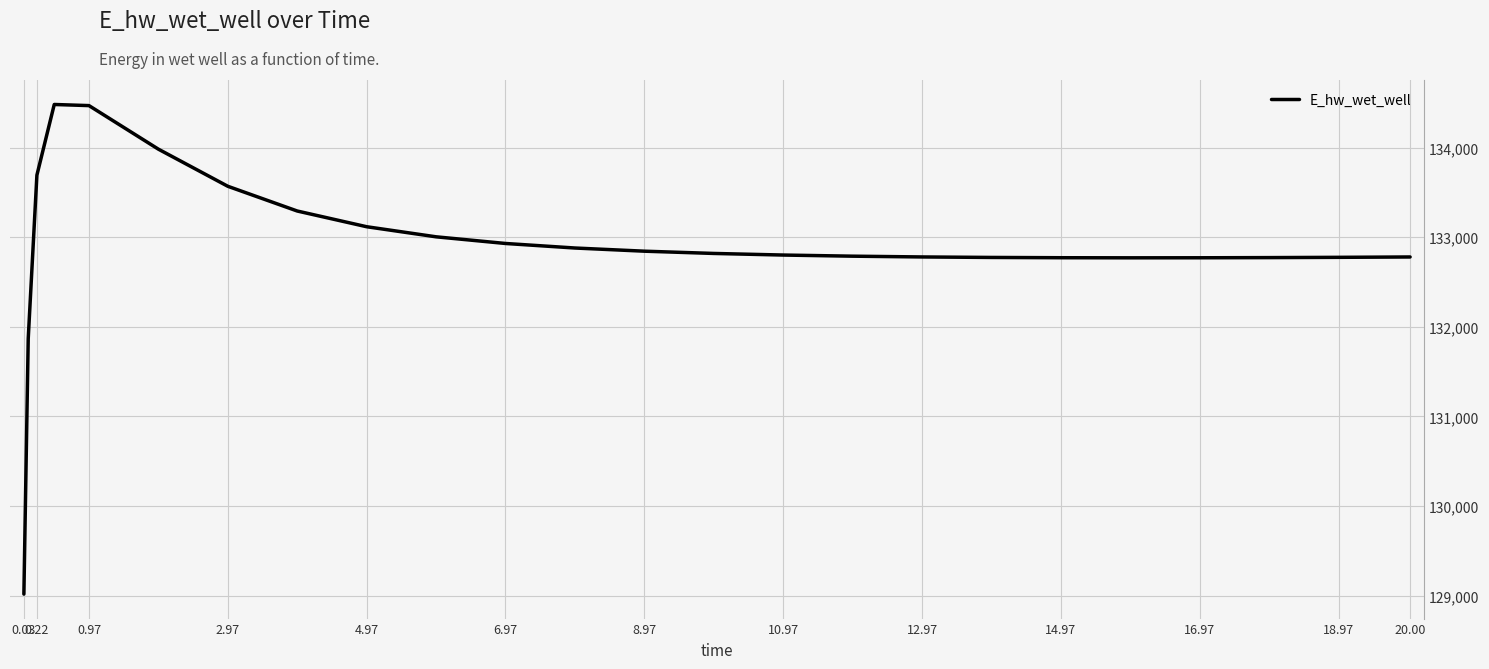

What is the greatest value displayed?

134481.1